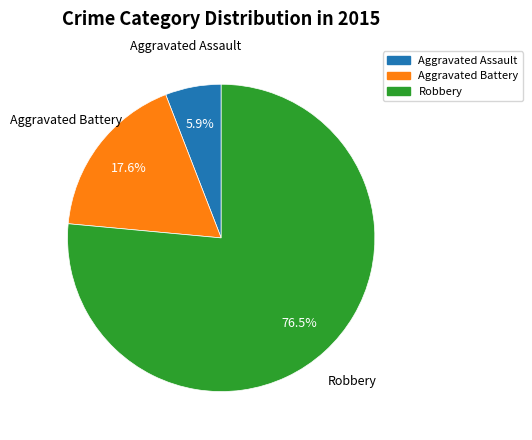

Which has a higher value, Aggravated Battery or Aggravated Assault?

Aggravated Battery